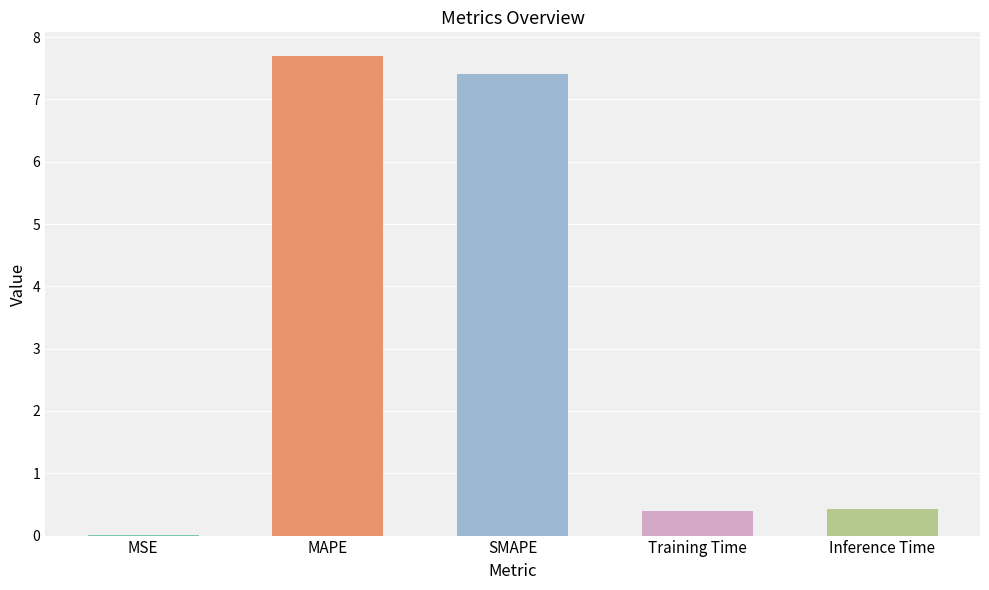

What is the sum of all values?

15.9